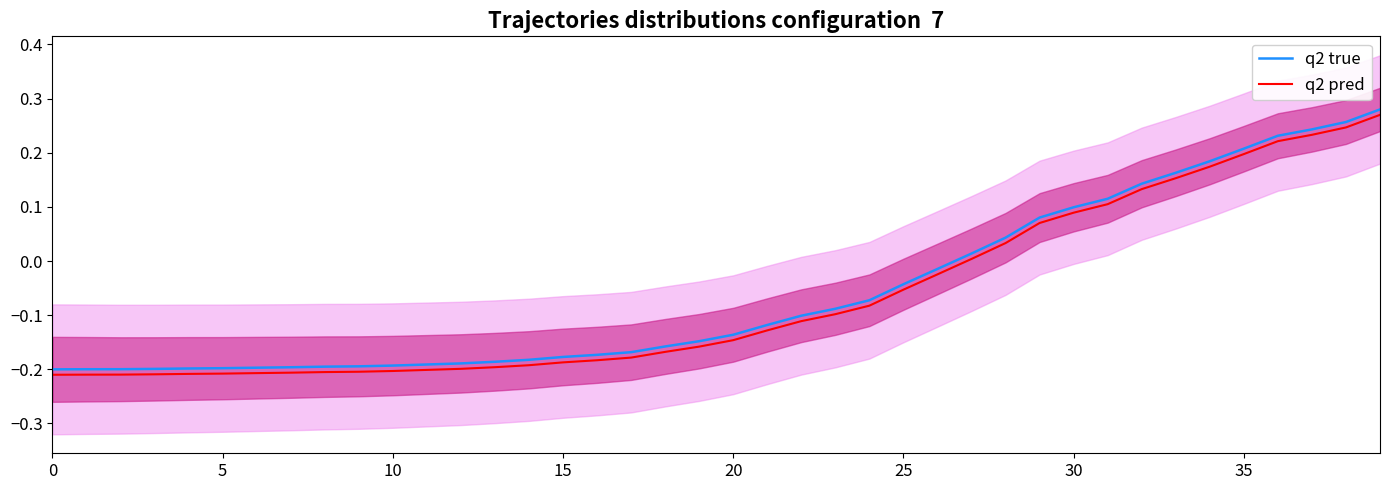

At which category is the sum across all series the highest?

39